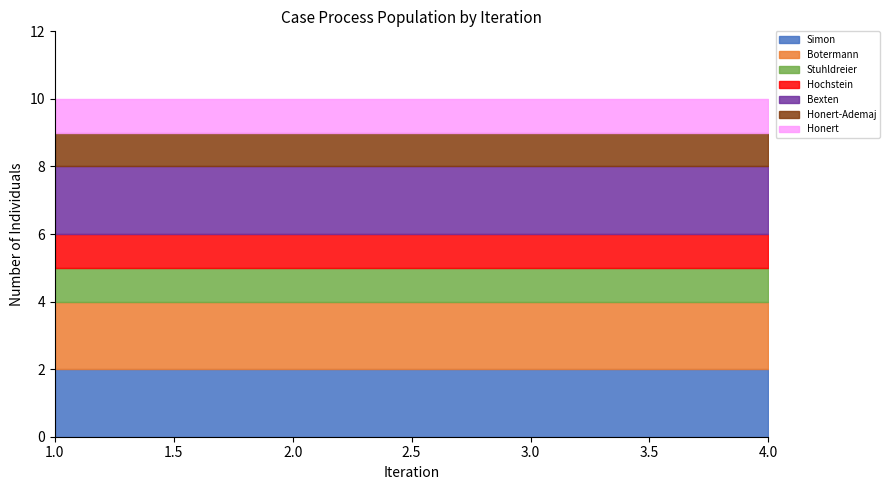

What is the difference between the highest and lowest values at 1?

1